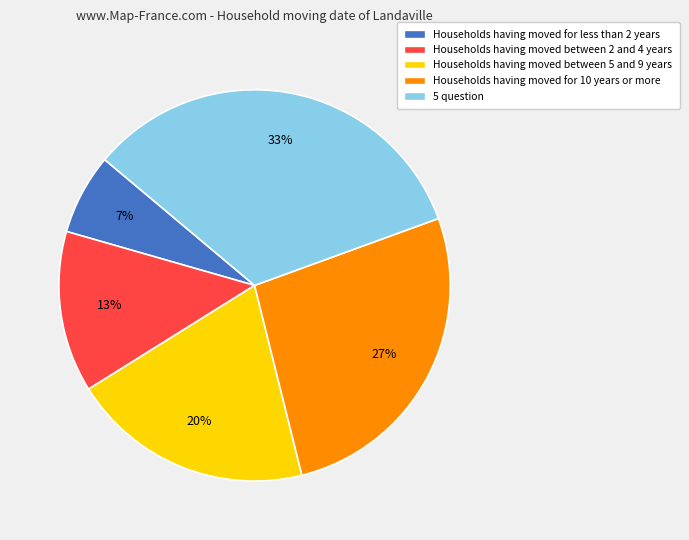

To the nearest percent, what is the average slice percentage?

20%